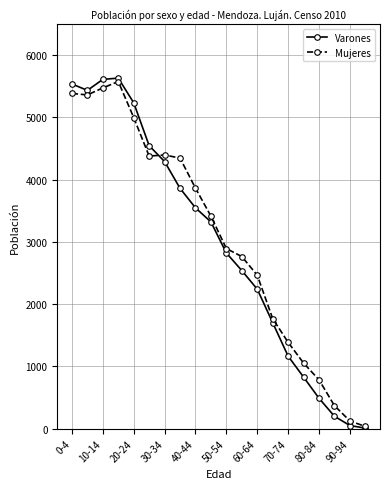

What is the maximum value shown in the chart?

5630